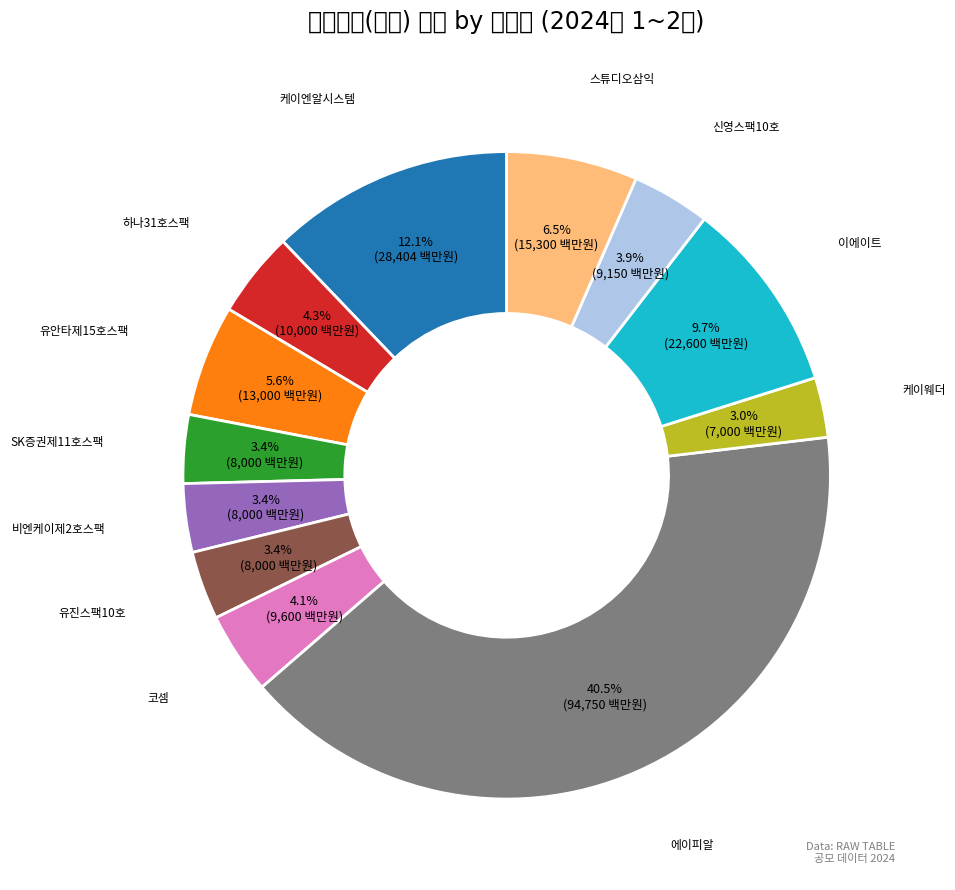

What is the largest slice in the pie chart?

에이피알